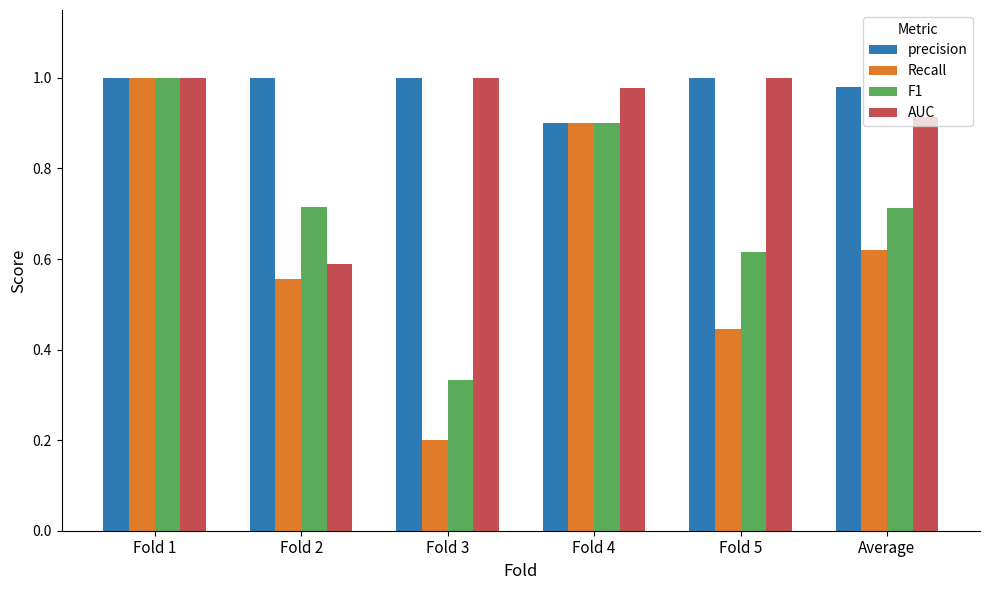

The F1 series shows 1.1 at Average. True or false?

False